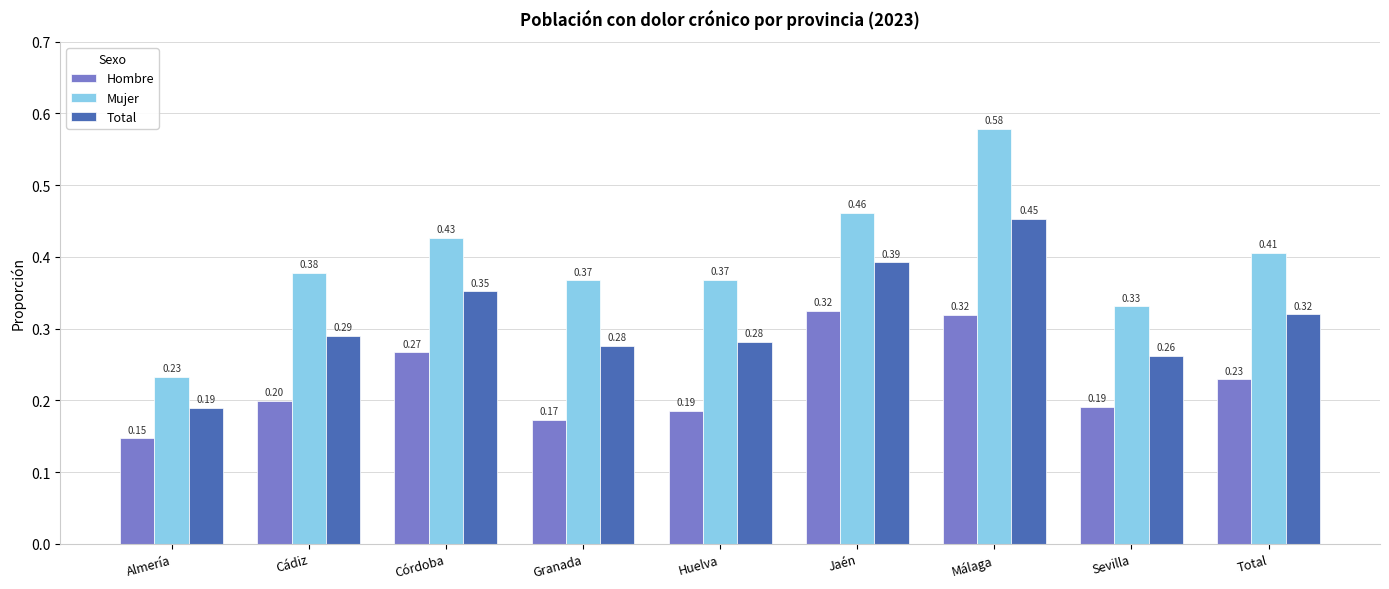

Between Almería and Total, which series saw the biggest shift?

Mujer